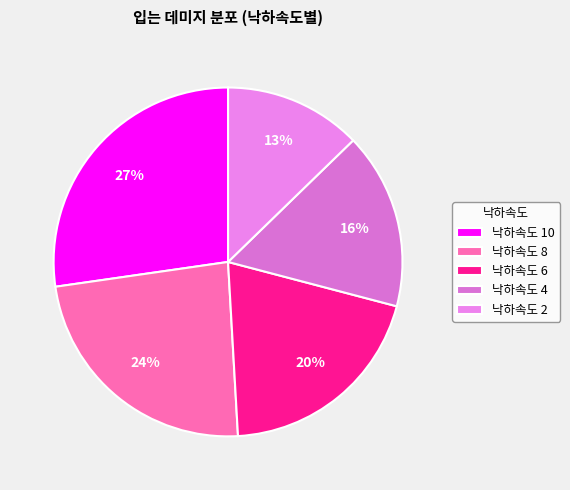

How many slices are in this pie chart?

5